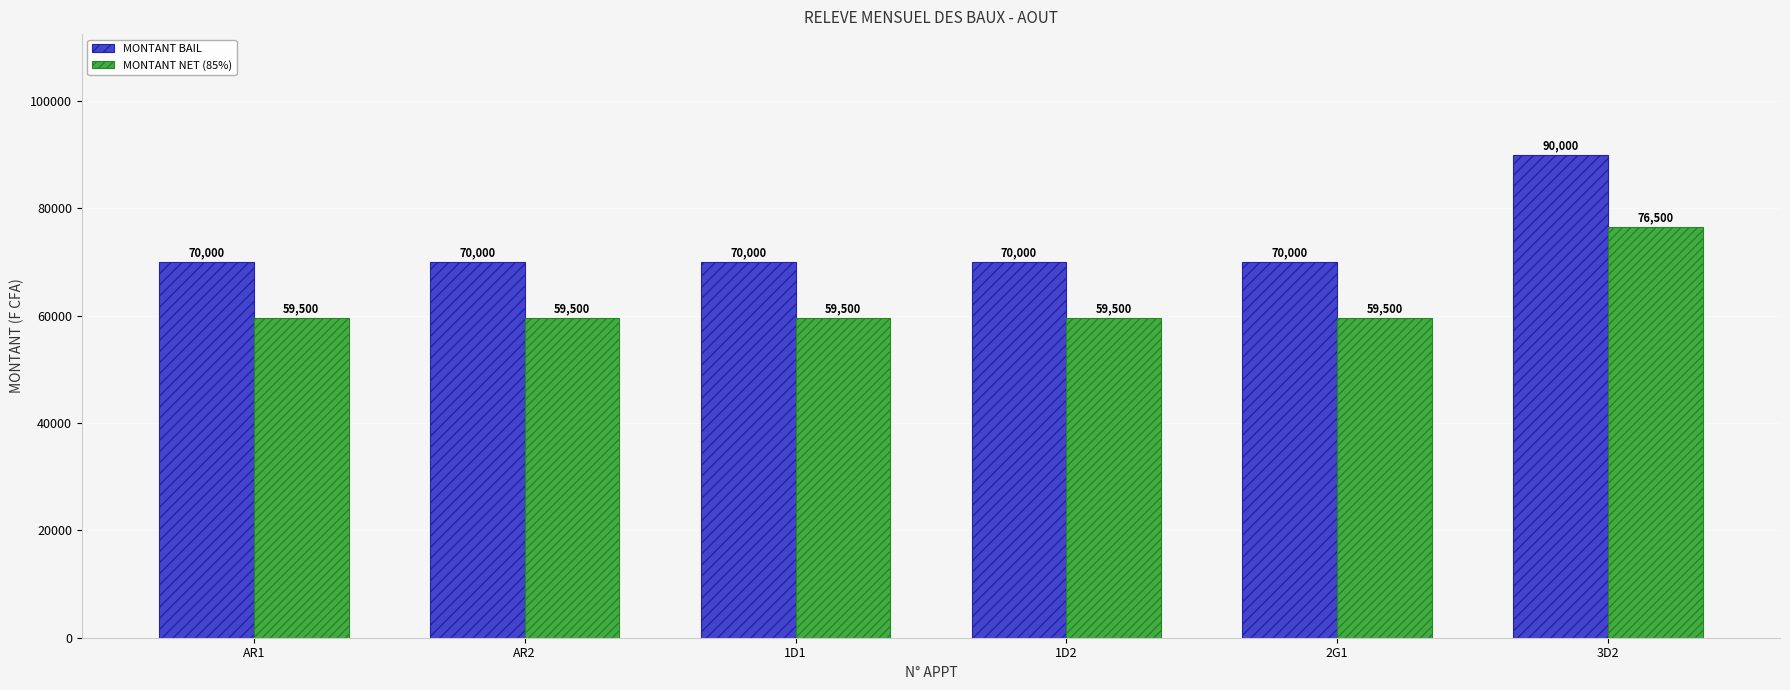

What is the difference between the MONTANT NET (85%) values at 1D2 and 3D2?

17000